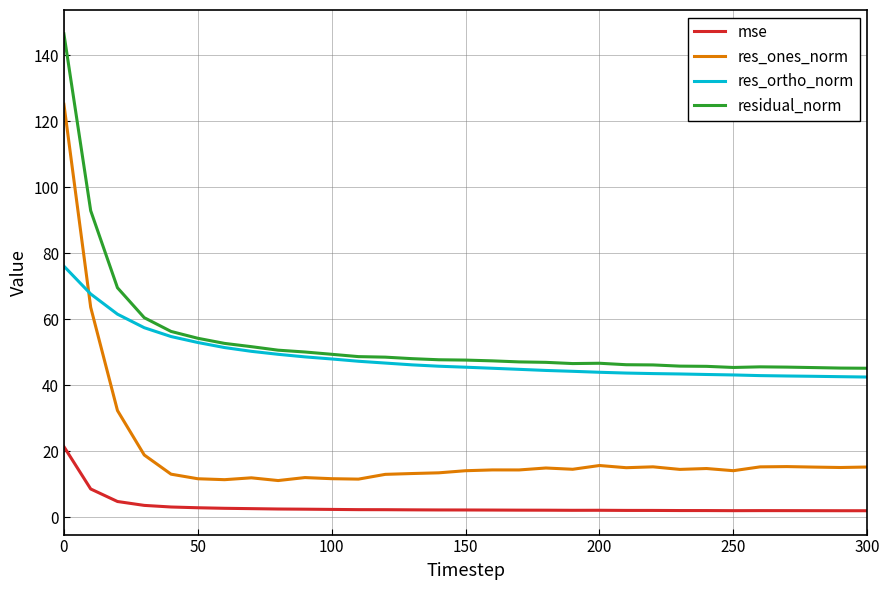

What is the sum of all res_ones_norm values?

613.7